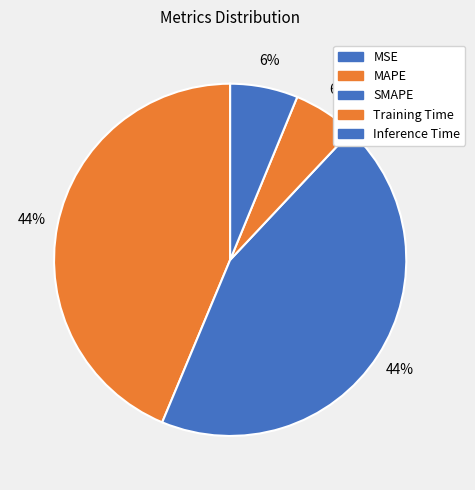

Rank the categories by value from lowest to highest.

MSE, Training Time, Inference Time, MAPE, SMAPE